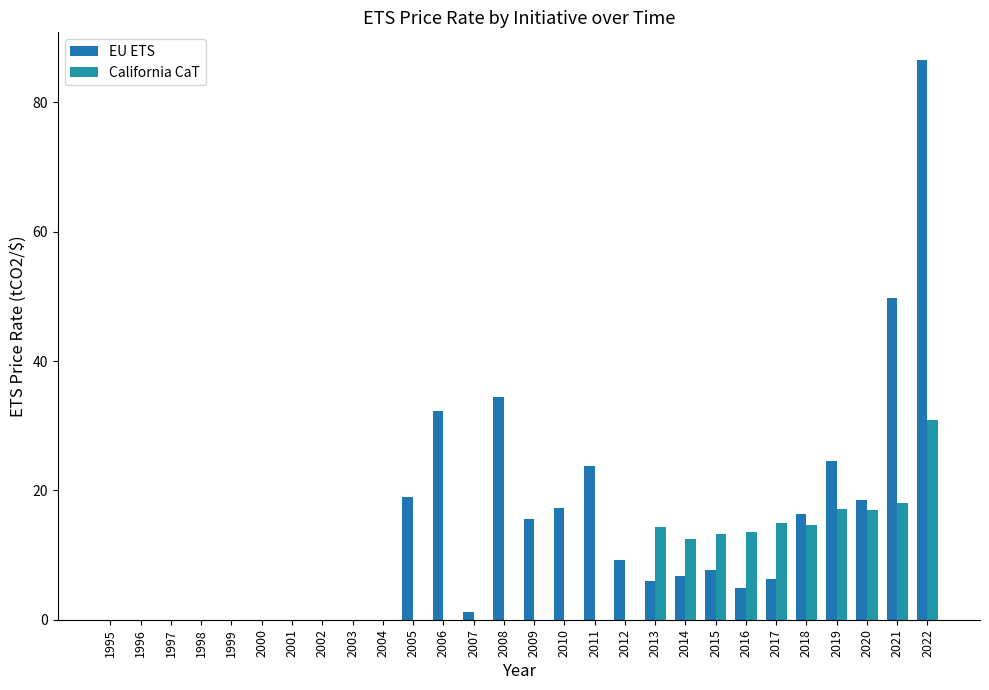

How many data points does each series have?

28